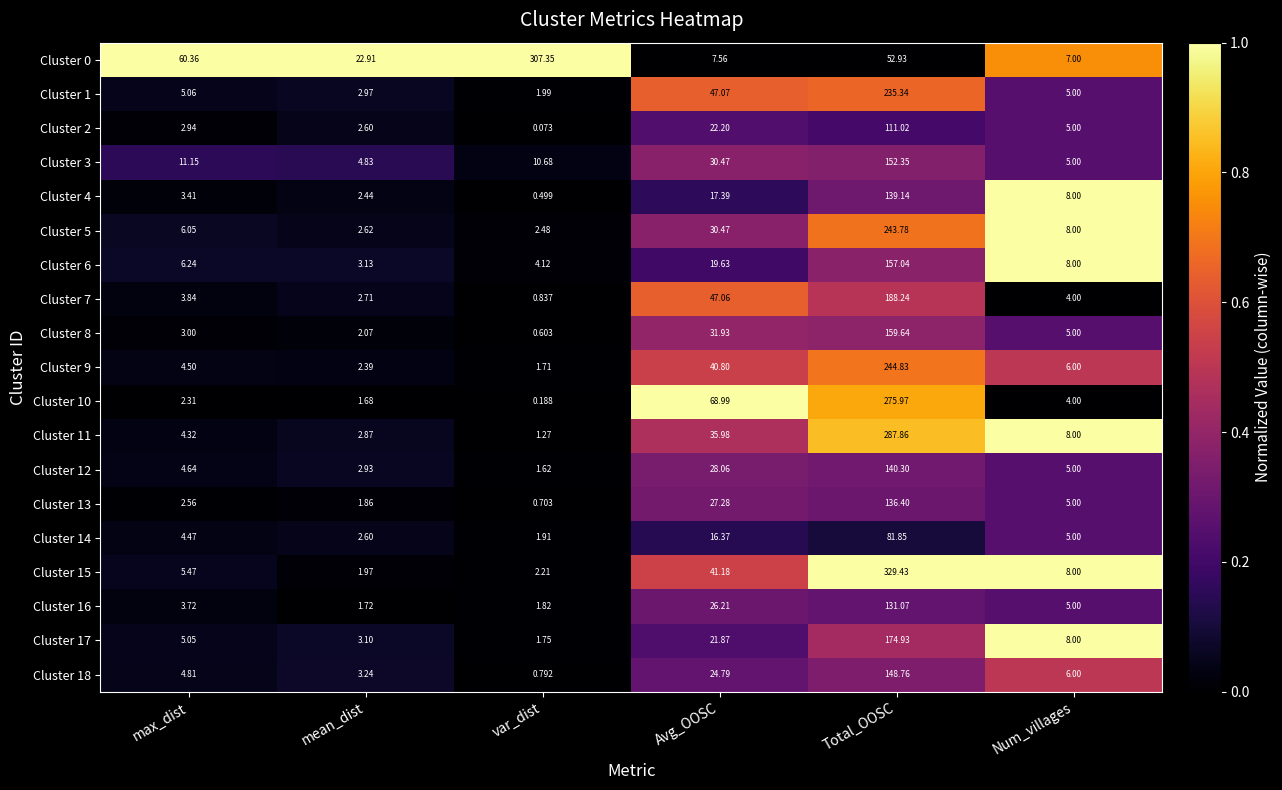

Where does the Cluster 15 series first go above 8?

Avg_OOSC